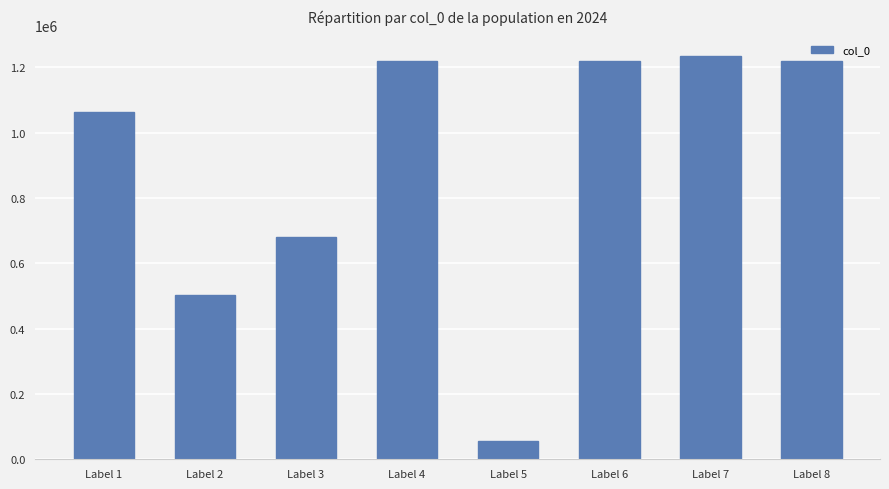

What is the difference between the second highest and second lowest values?

718242